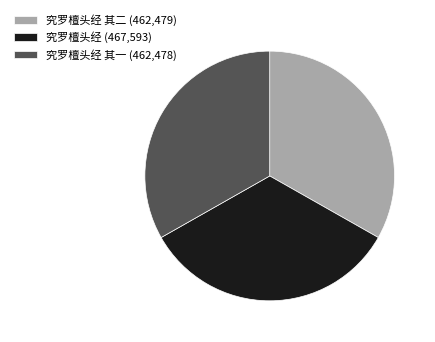

The 究罗檀头经 其一 (462,478) slice represents 41% of the pie. True or false?

False